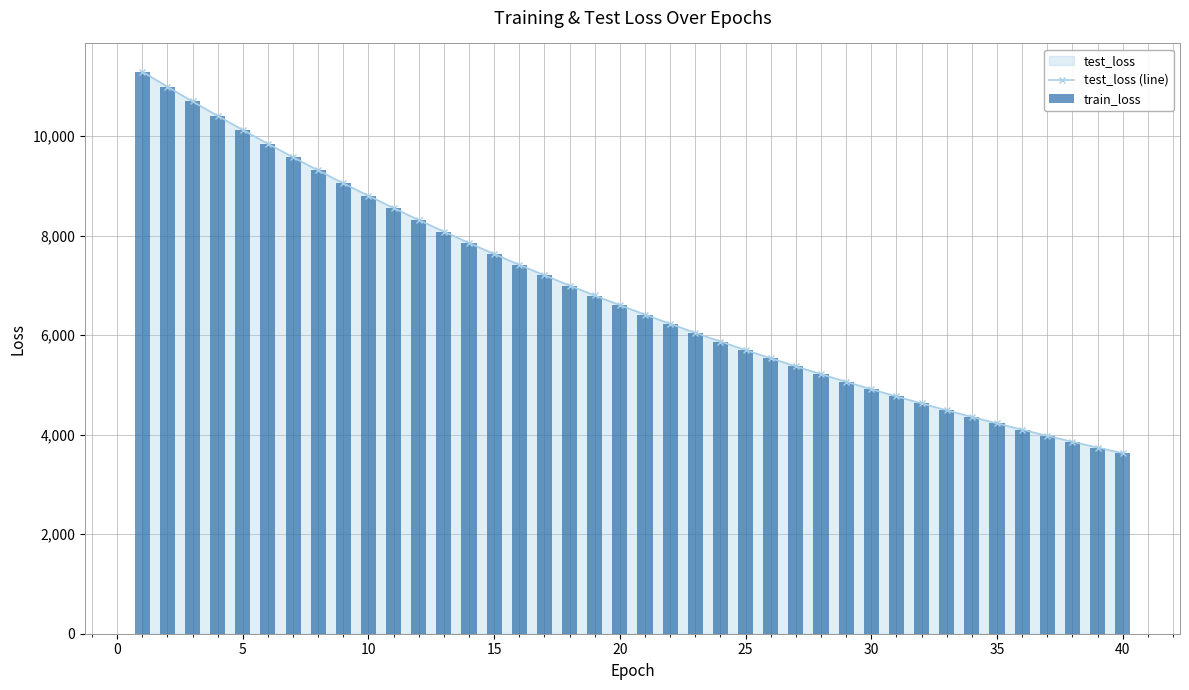

What is the highest value of the test_loss (line) series?

11297.0